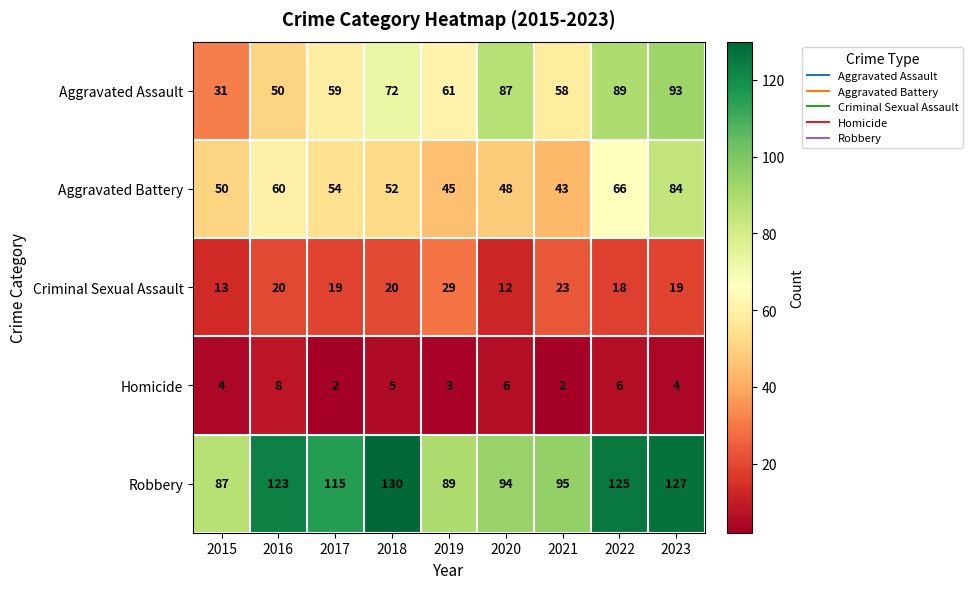

At which category is the sum across all series the highest?

2023